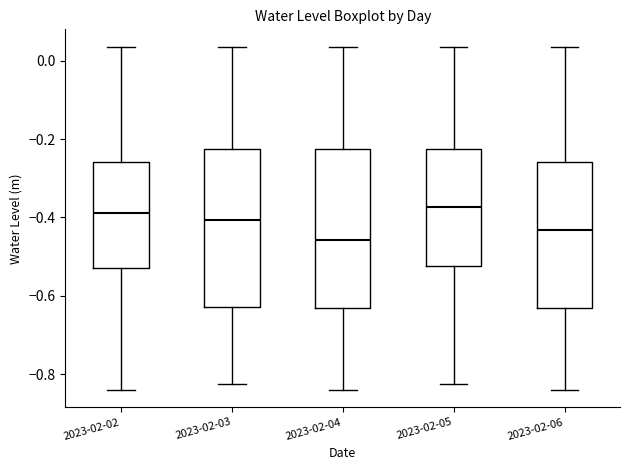

Where is the upper edge of the box for 2023-02-04 on the y-axis? The values are not printed on the chart, so give them approximately, as read against the axis.

-0.22